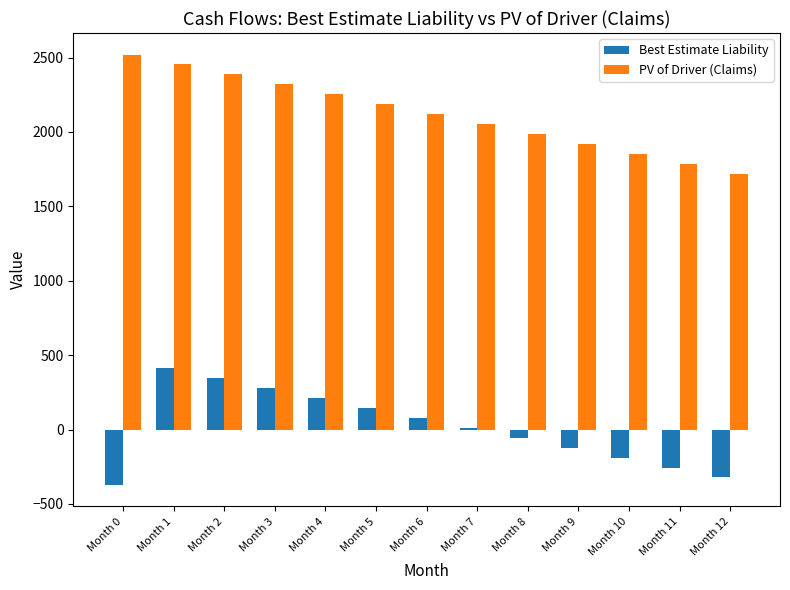

What is the average value of the Best Estimate Liability series?

12.2